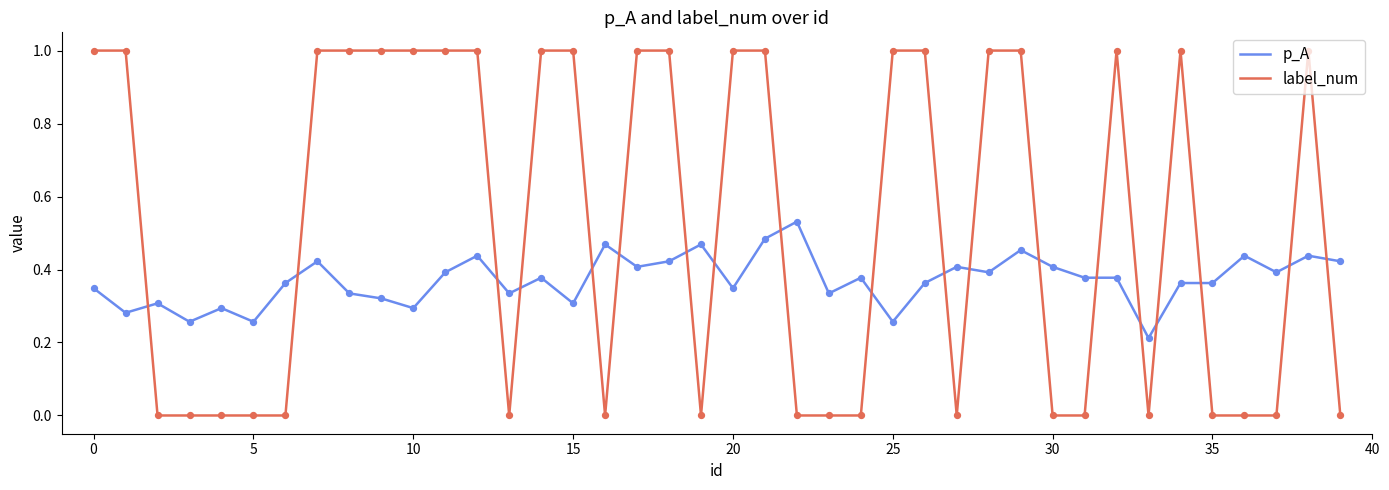

Which series has the largest total across all categories?

label_num